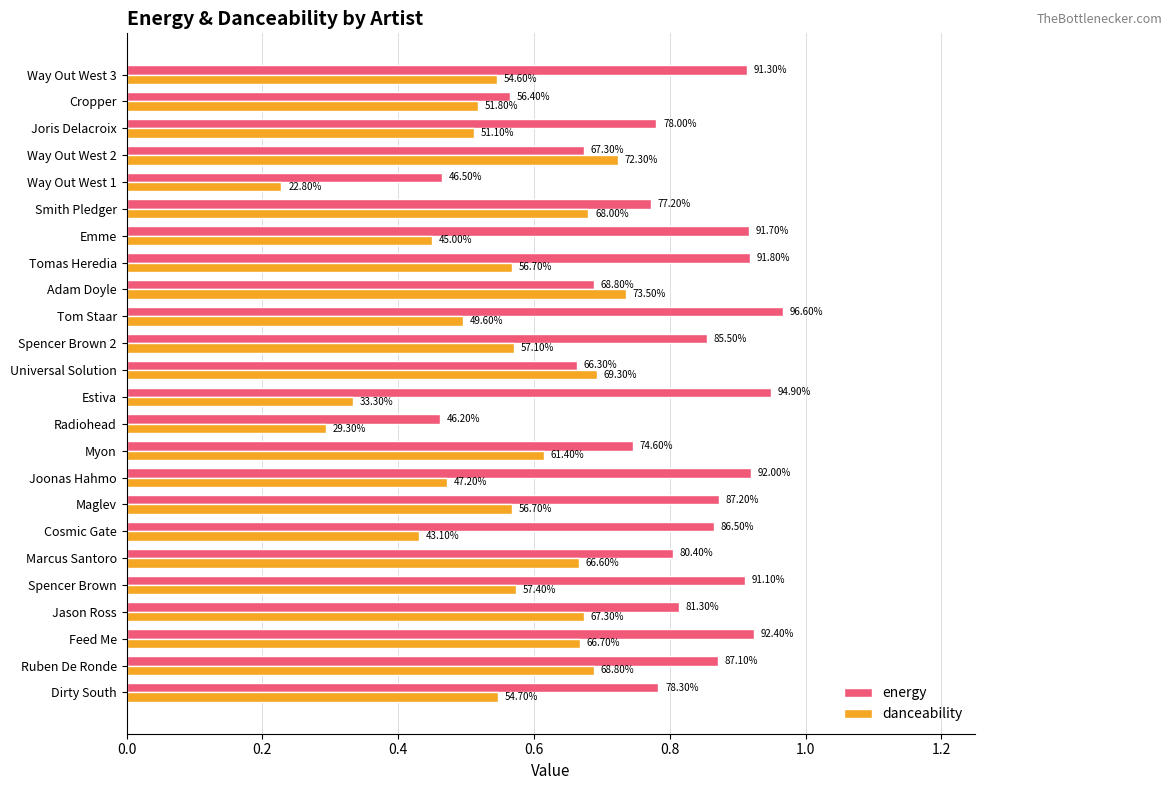

Reading left to right, what are all the values shown in this chart?

energy: 0.8	0.9	0.9	0.8	0.9	0.8	0.9	0.9	0.9	0.7	0.5	0.9	0.7	0.9	1.0	0.7	0.9	0.9	0.8	0.5	0.7	0.8	0.6	0.9
danceability: 0.5	0.7	0.7	0.7	0.6	0.7	0.4	0.6	0.5	0.6	0.3	0.3	0.7	0.6	0.5	0.7	0.6	0.5	0.7	0.2	0.7	0.5	0.5	0.5